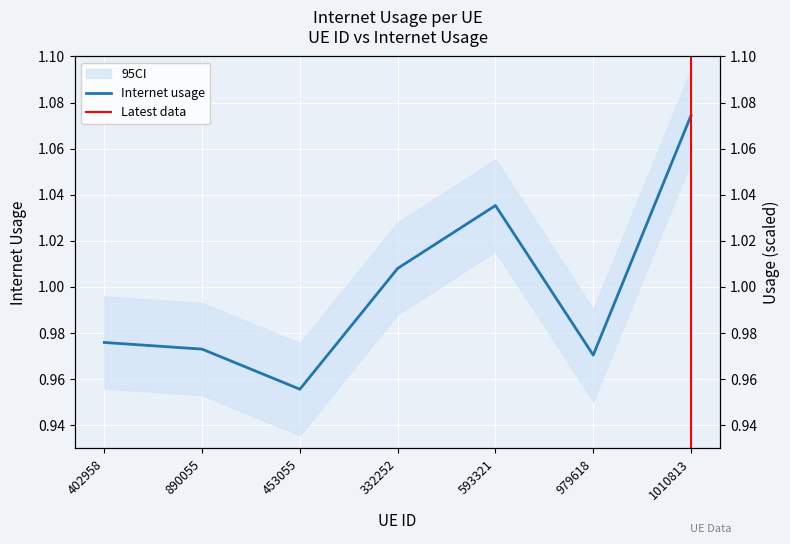

How many lines are shown in the chart?

1